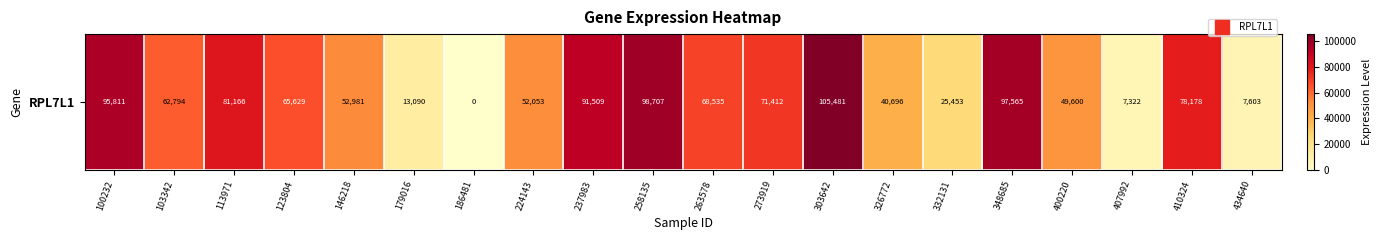

Approximately how many times larger is the value at 179016 compared to 400220?

0.3